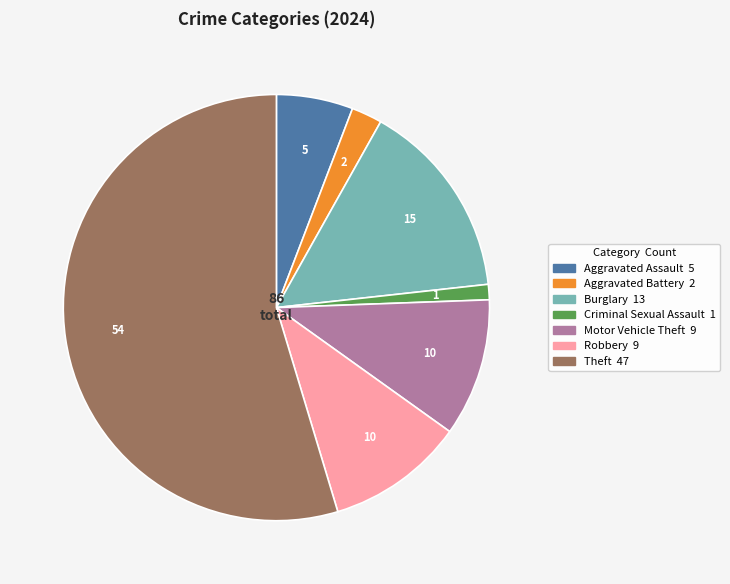

Does any single category account for the majority?

Yes